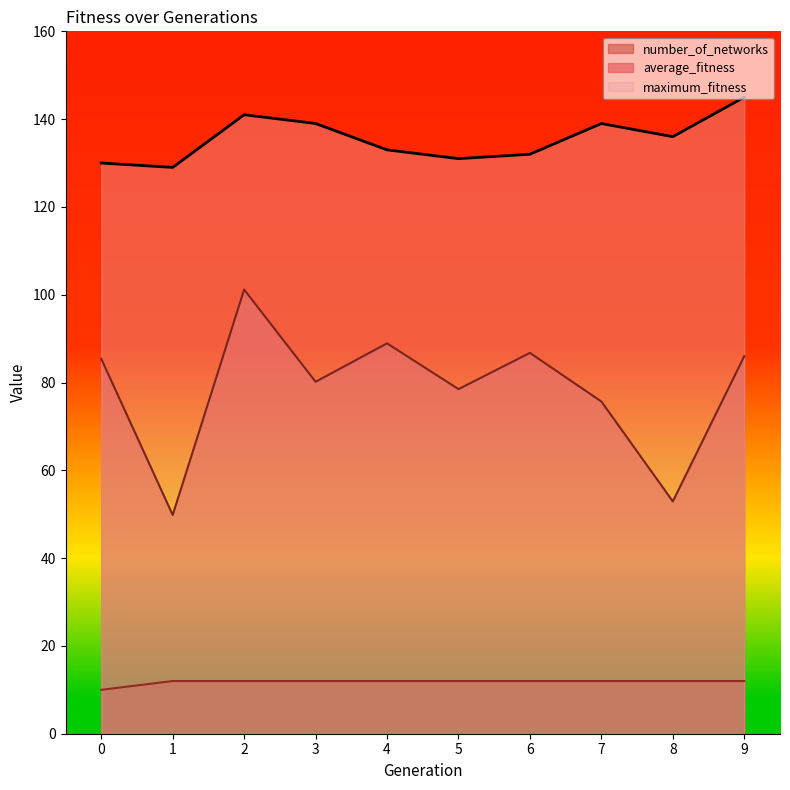

True or false: number_of_networks has more than 0 interior local peaks.

False